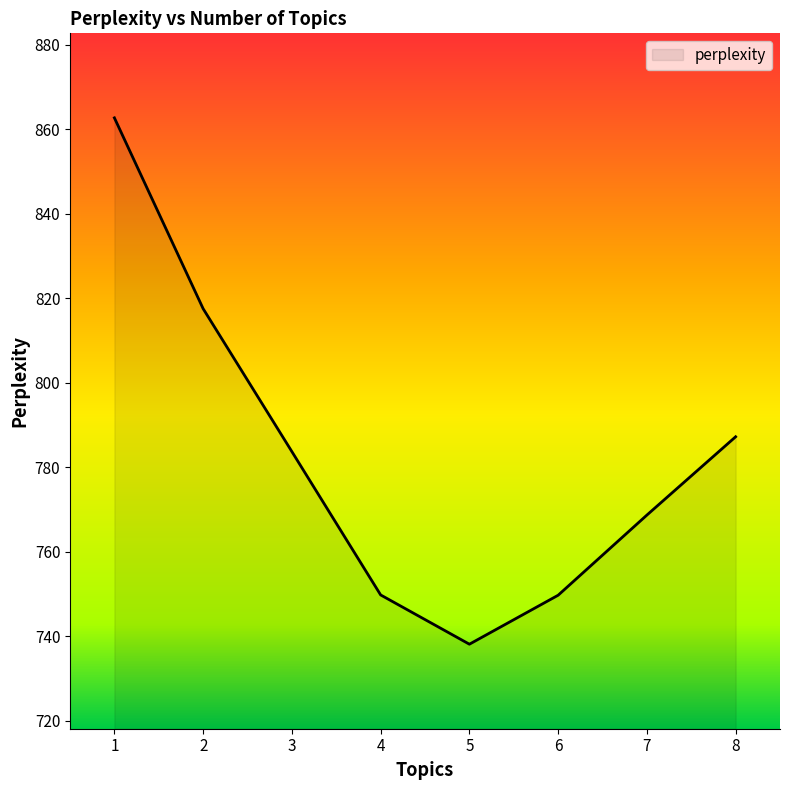

What is the difference between the maximum and minimum values?

124.5